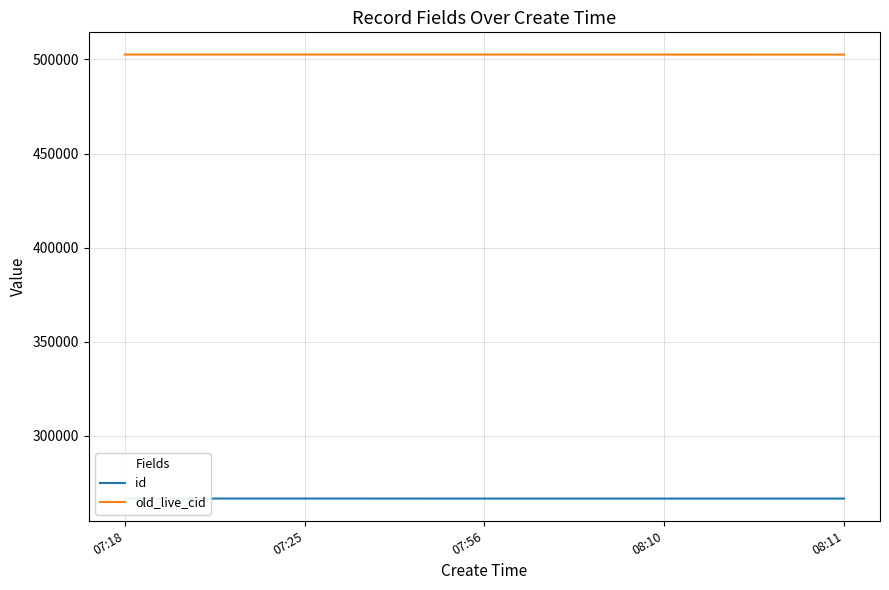

What is the difference between the old_live_cid values at 08:11 and 08:10?

4